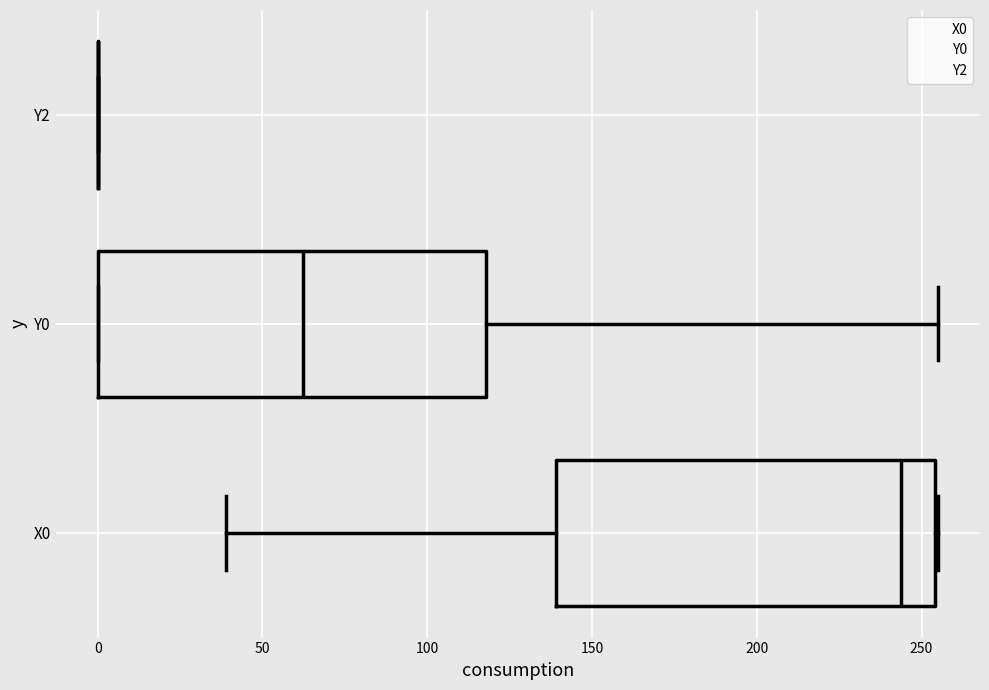

Reading bottom to top, transcribe this box plot: for each box, give where its median line is, the range the box spans, and where its two whiskers end, as read against the x-axis. The values are not printed on the chart, so give them approximately, as read against the axis.

X0: median 245, box 140 to 255, whiskers 40 to 255
Y0: median 60, box 0 to 120, whiskers 0 to 255
Y2: box collapsed to a line at 0, whiskers 0 to 0